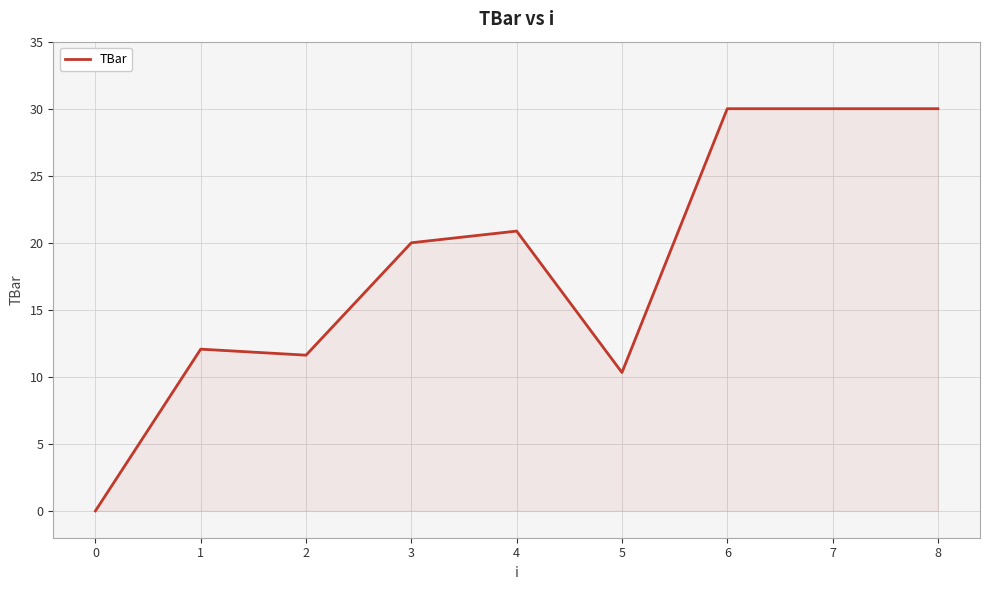

What is the approximate value at 3?

20.0